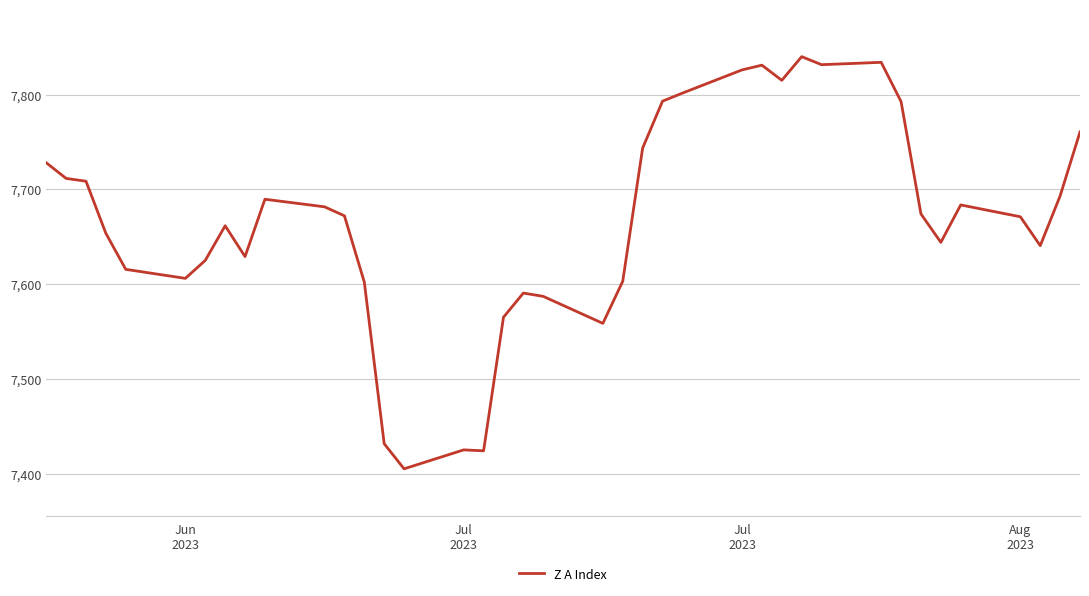

What is the difference between the maximum and minimum values?

435.0